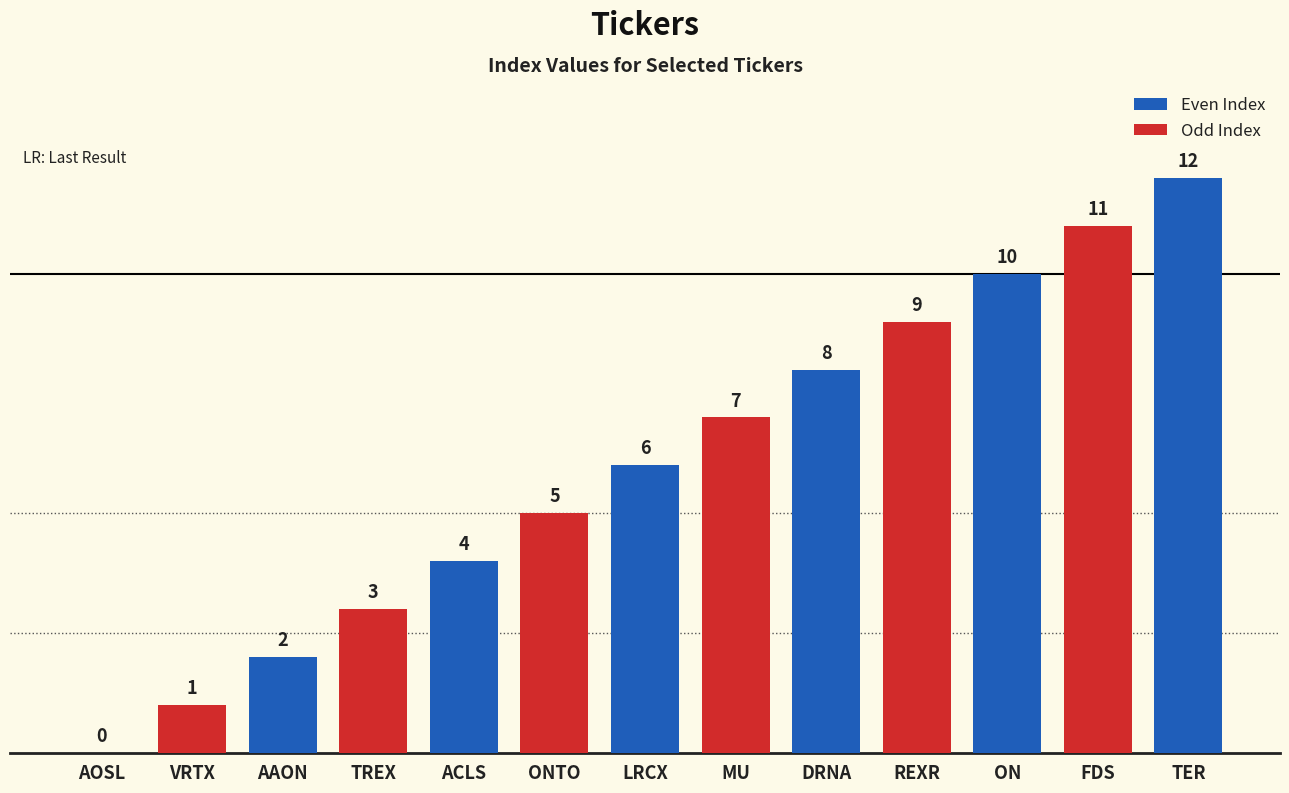

Does the chart contain stacked bars?

No